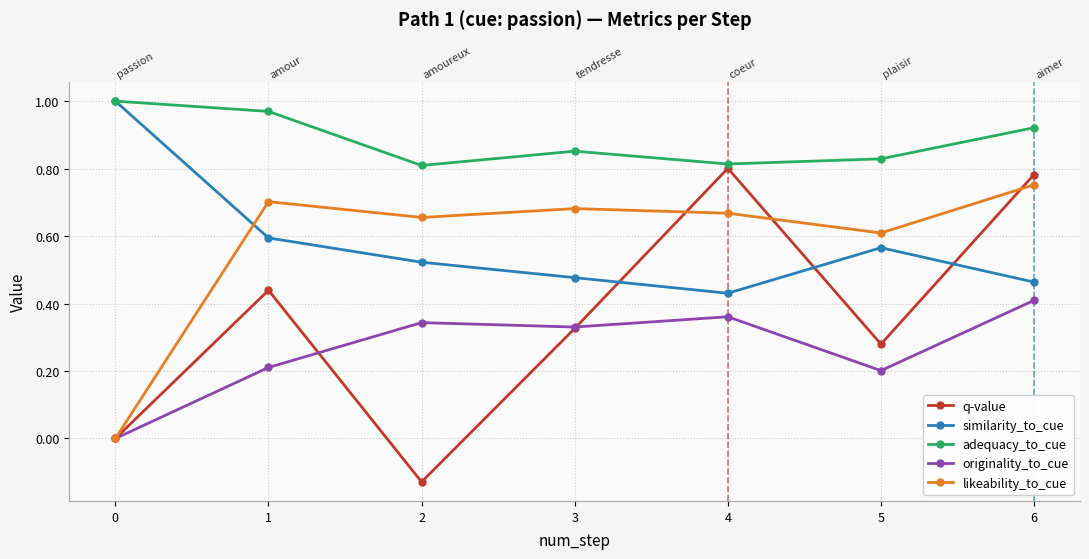

How many data points in likeability_to_cue are above 0?

6